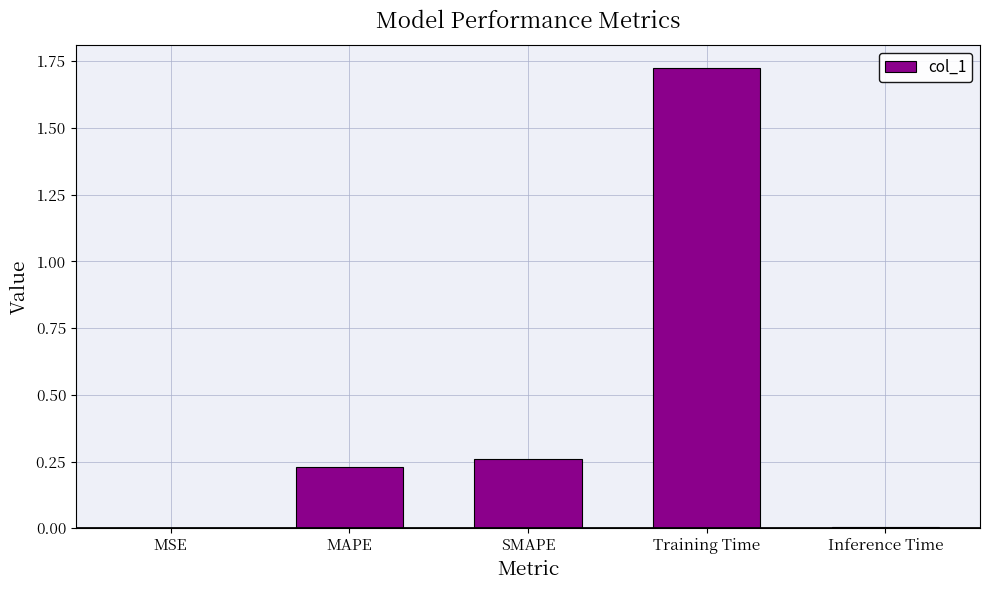

What is the sum of the values at MAPE and SMAPE?

0.5